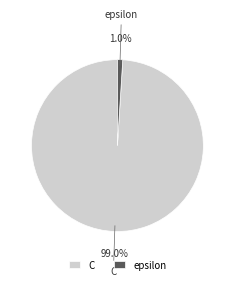

Which has a higher value, C or epsilon?

C